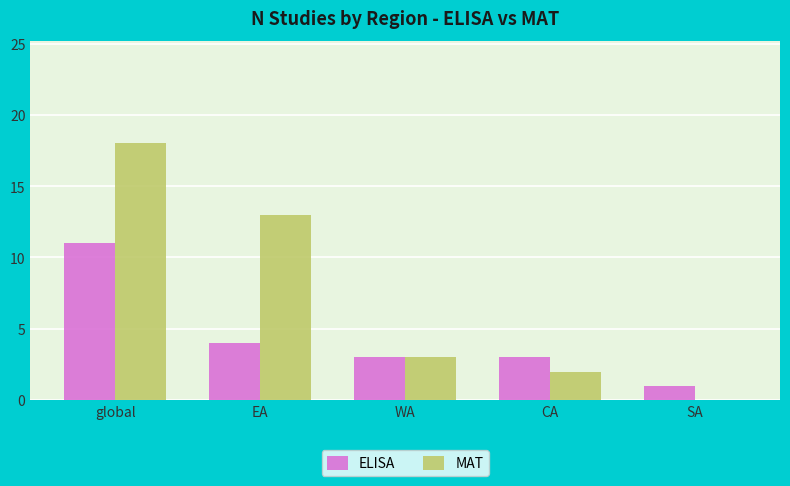

Which series has the largest total across all categories?

MAT